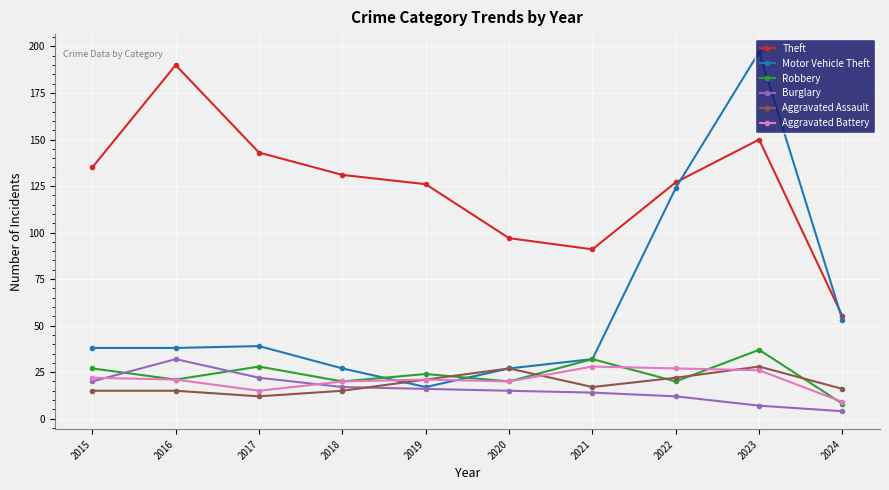

Reading left to right, extract all data points from this chart.

Theft: 2015=135	2016=190	2017=143	2018=131	2019=126	2020=97	2021=91	2022=127	2023=150	2024=55
Motor Vehicle Theft: 2015=38	2016=38	2017=39	2018=27	2019=17	2020=27	2021=32	2022=124	2023=197	2024=53
Robbery: 2015=27	2016=21	2017=28	2018=20	2019=24	2020=20	2021=32	2022=20	2023=37	2024=8
Burglary: 2015=20	2016=32	2017=22	2018=17	2019=16	2020=15	2021=14	2022=12	2023=7	2024=4
Aggravated Assault: 2015=15	2016=15	2017=12	2018=15	2019=21	2020=27	2021=17	2022=22	2023=28	2024=16
Aggravated Battery: 2015=22	2016=21	2017=15	2018=20	2019=21	2020=20	2021=28	2022=27	2023=26	2024=9